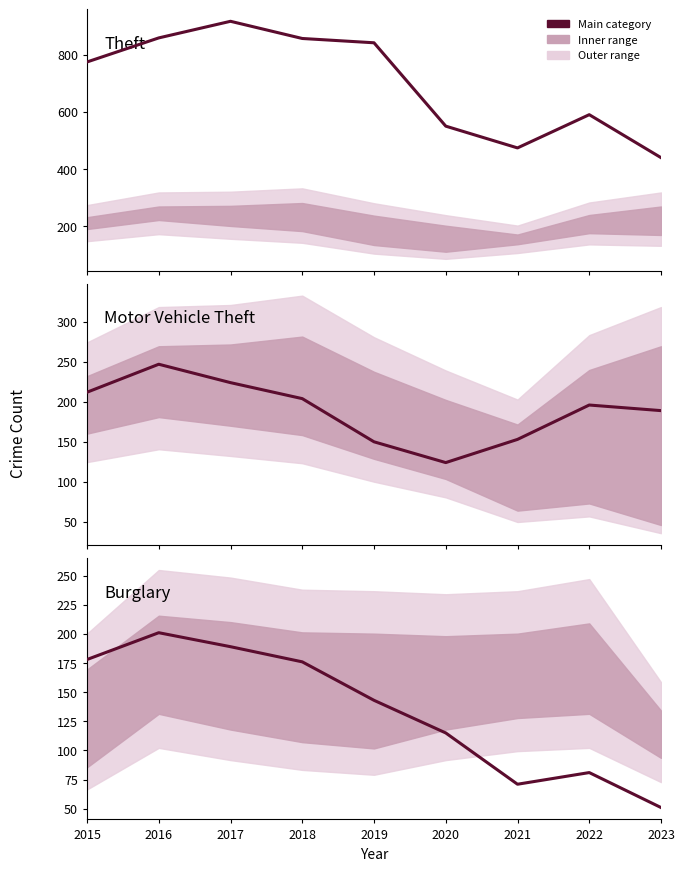

Which has a higher value, 2016 or 2021?

2016